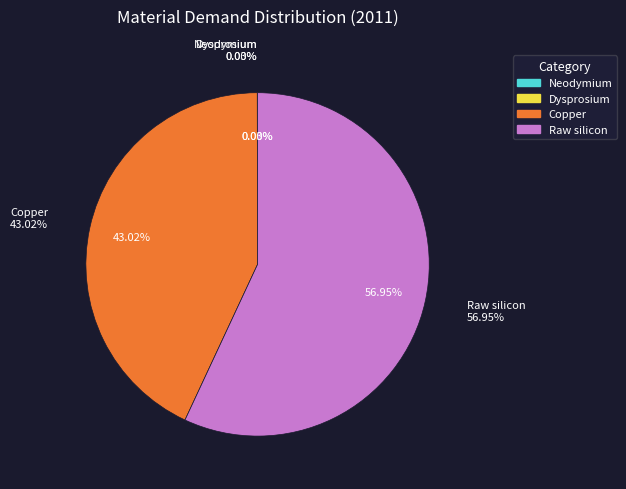

True or false: Dysprosium accounts for 5% of the total.

False